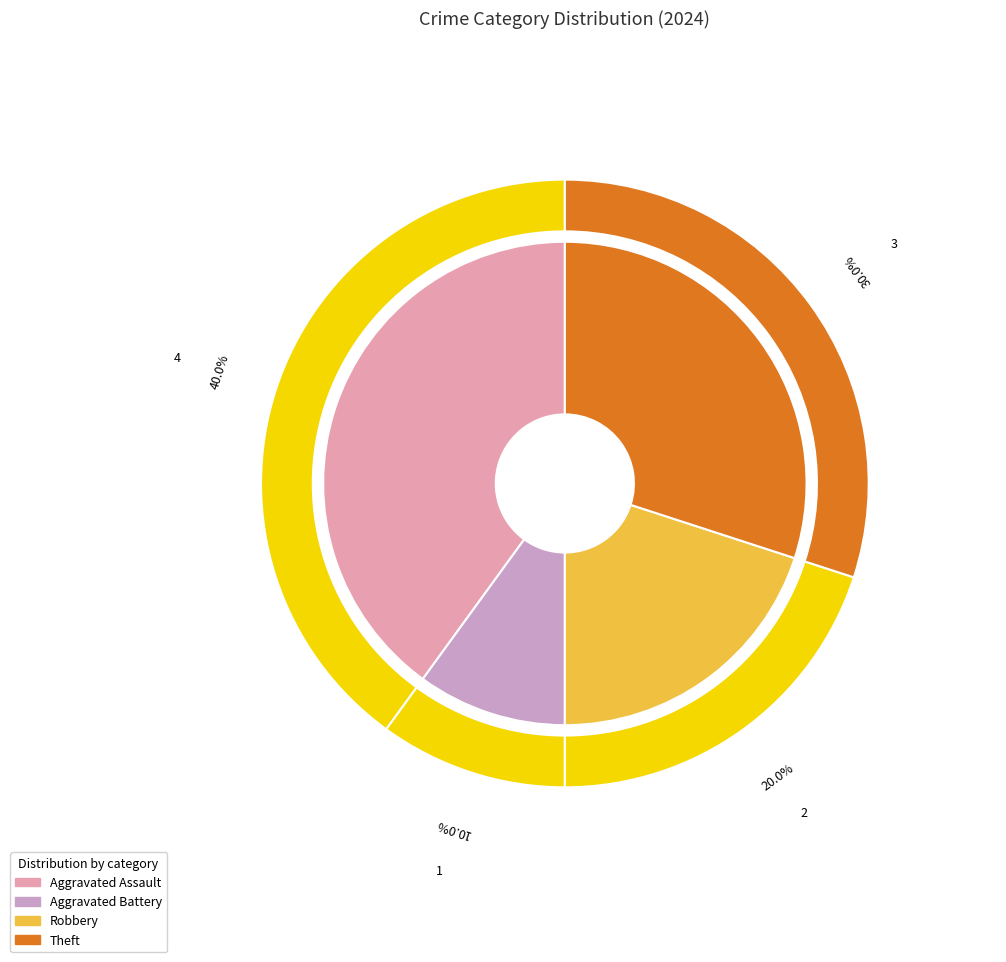

To the nearest percent, what is the average slice percentage?

25%